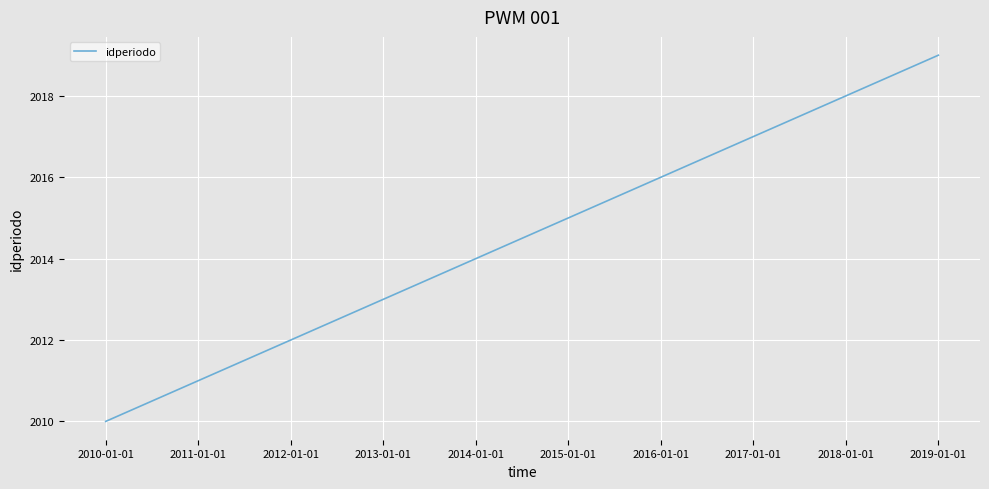

Between 2018-01-01 and 2015-01-01, which is larger?

2018-01-01